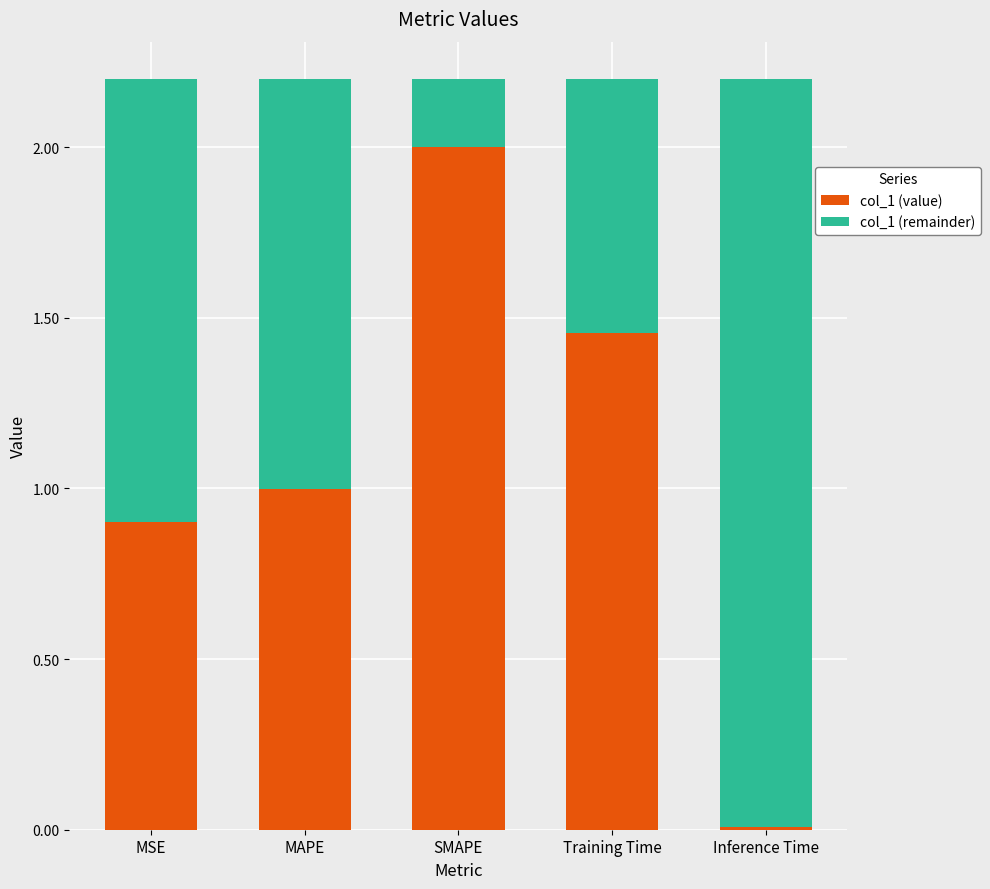

Is it true that col_1 (value) equals 3.0 at SMAPE?

False